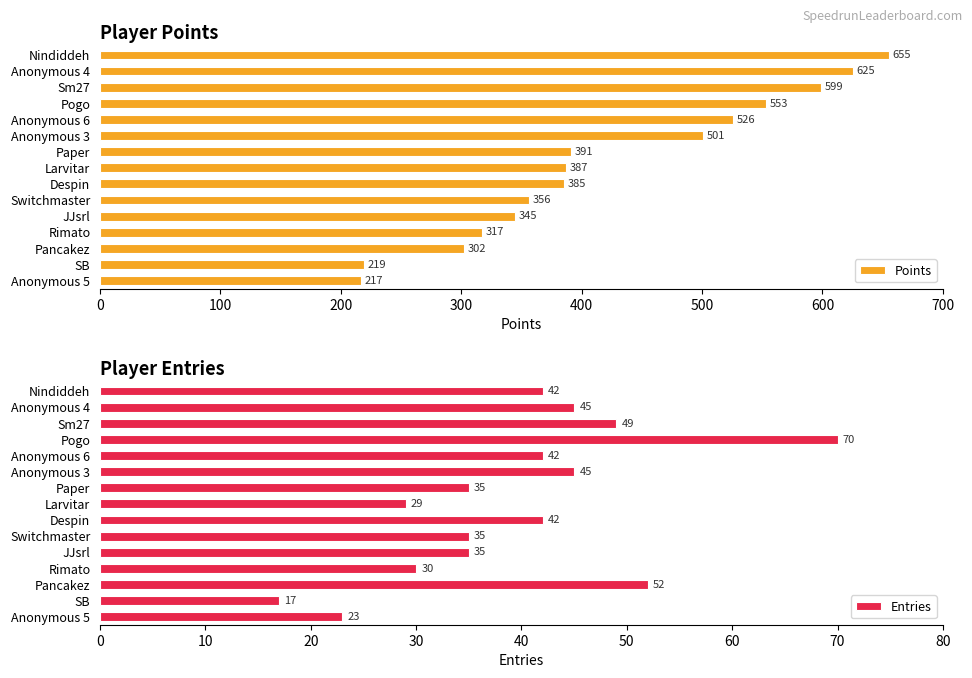

How many bars are there in each group?

2